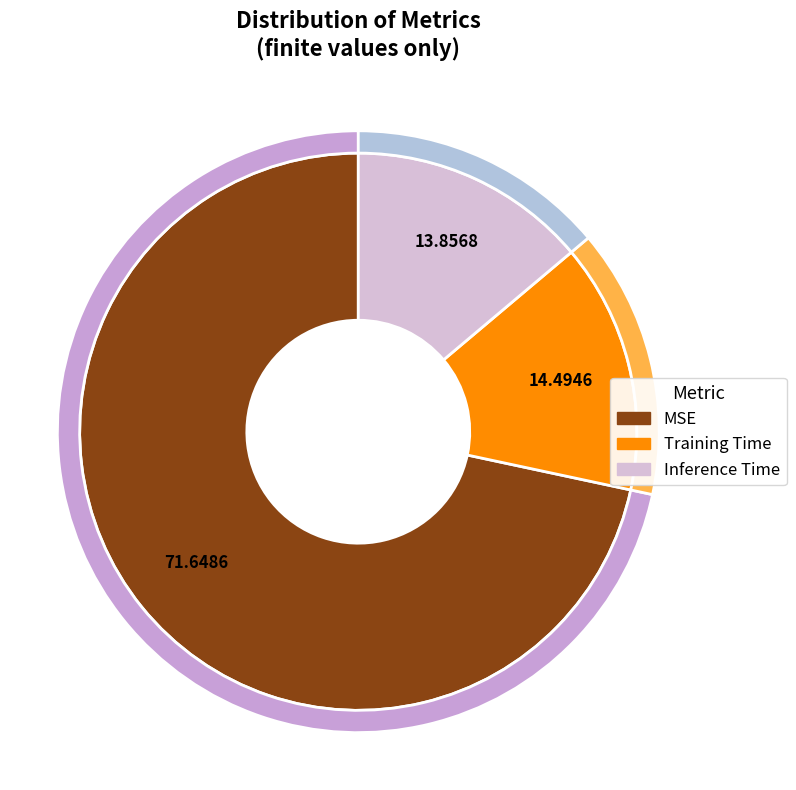

Count the number of slices in the pie.

3